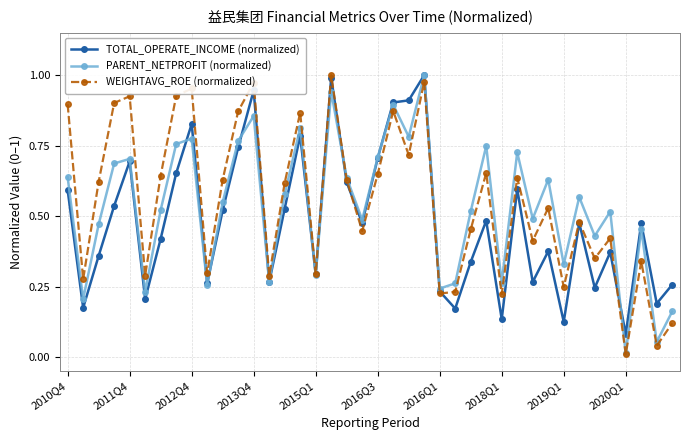

How many interior local peaks does the WEIGHTAVG_ROE (normalized) series have?

13